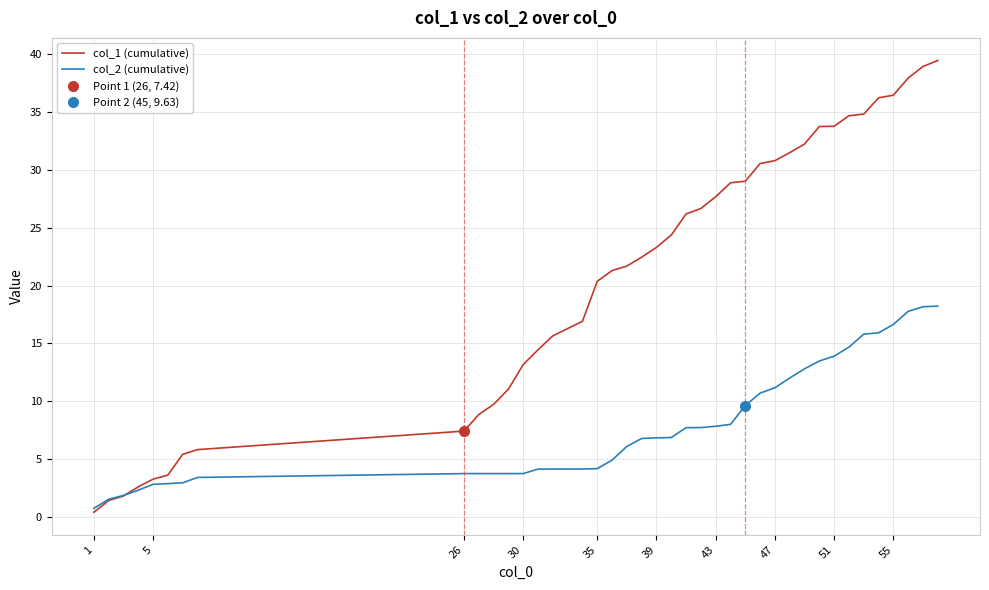

True or false: col_1 (cumulative) has a value of 7.4 at 26.

True